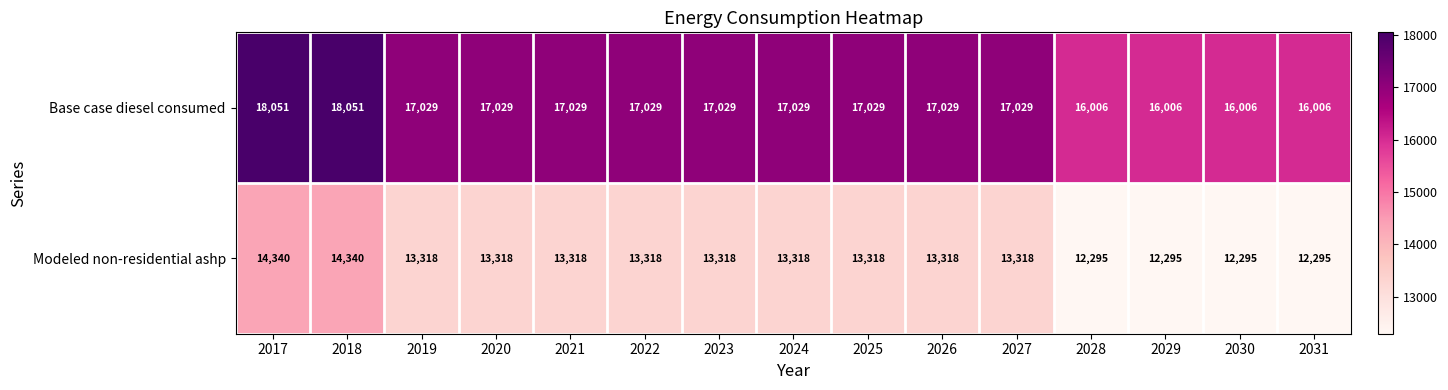

How many categories are shown in the chart?

15